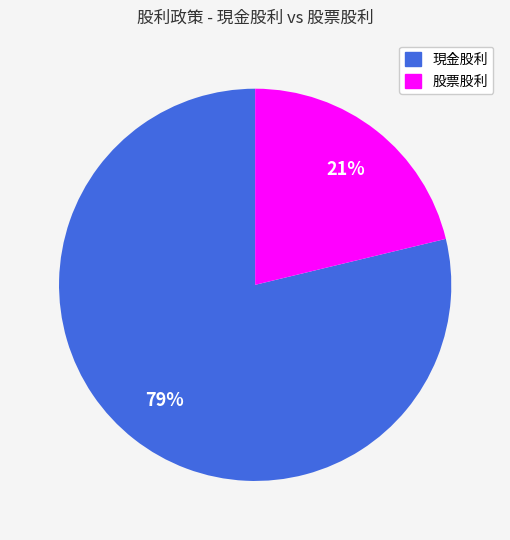

To the nearest percent, what is the average slice percentage?

50%